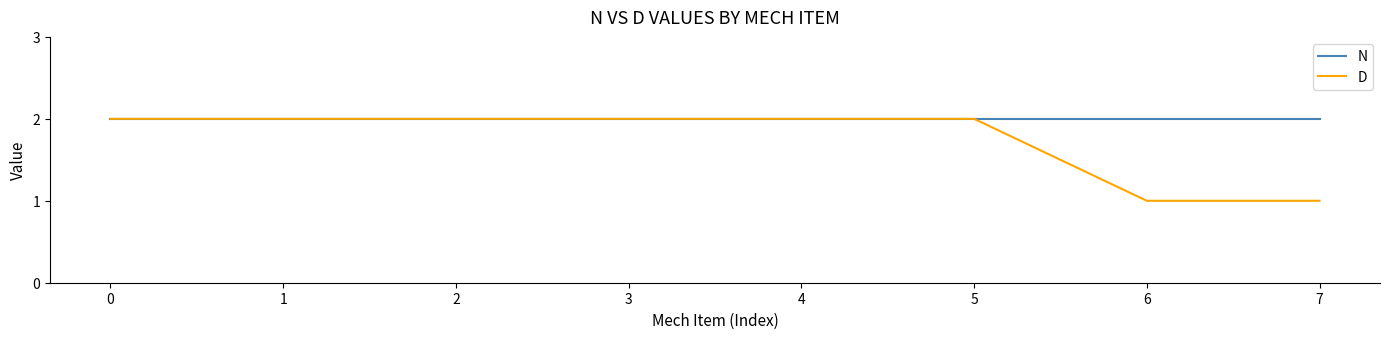

What is the total value across all series at 5?

4